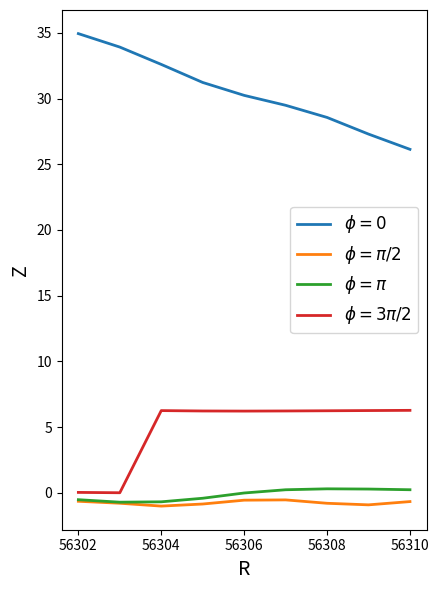

Rank the series by their maximum value, from lowest to highest.

$\phi=\pi/2$, $\phi=\pi$, $\phi=3\pi/2$, $\phi=0$